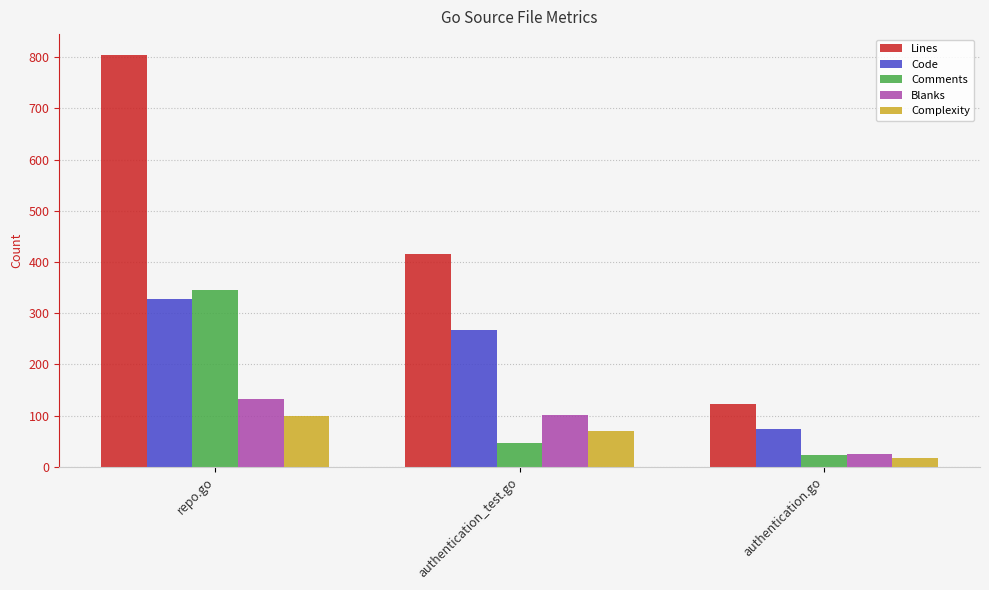

What is the label of the 2nd bar from the right?

authentication_test.go